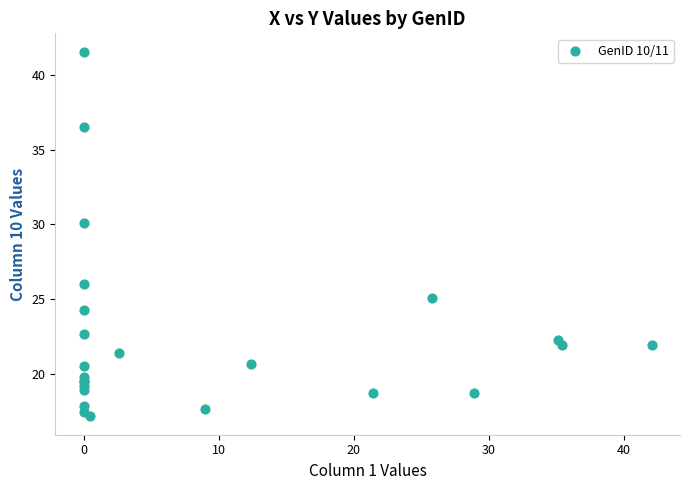

What Y value in the scatter plot is closest to 29?

30.1